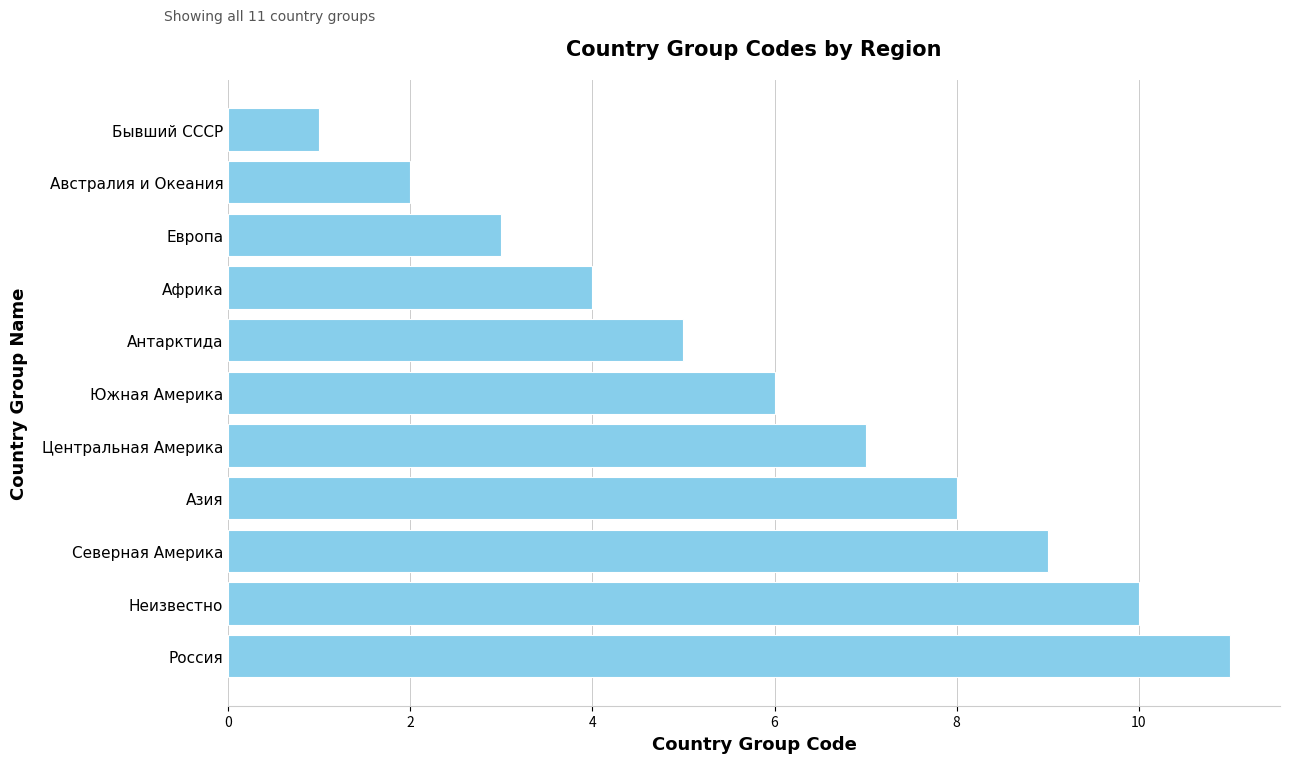

The chart shows a value of 19 at Россия. True or false?

False